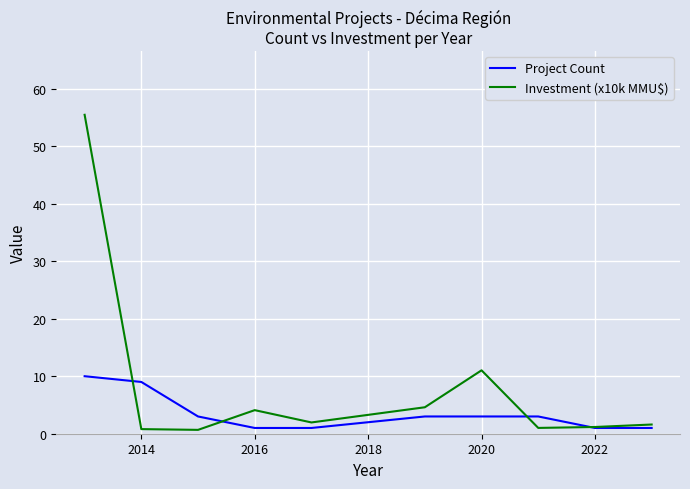

How many distinct data groups are displayed?

2